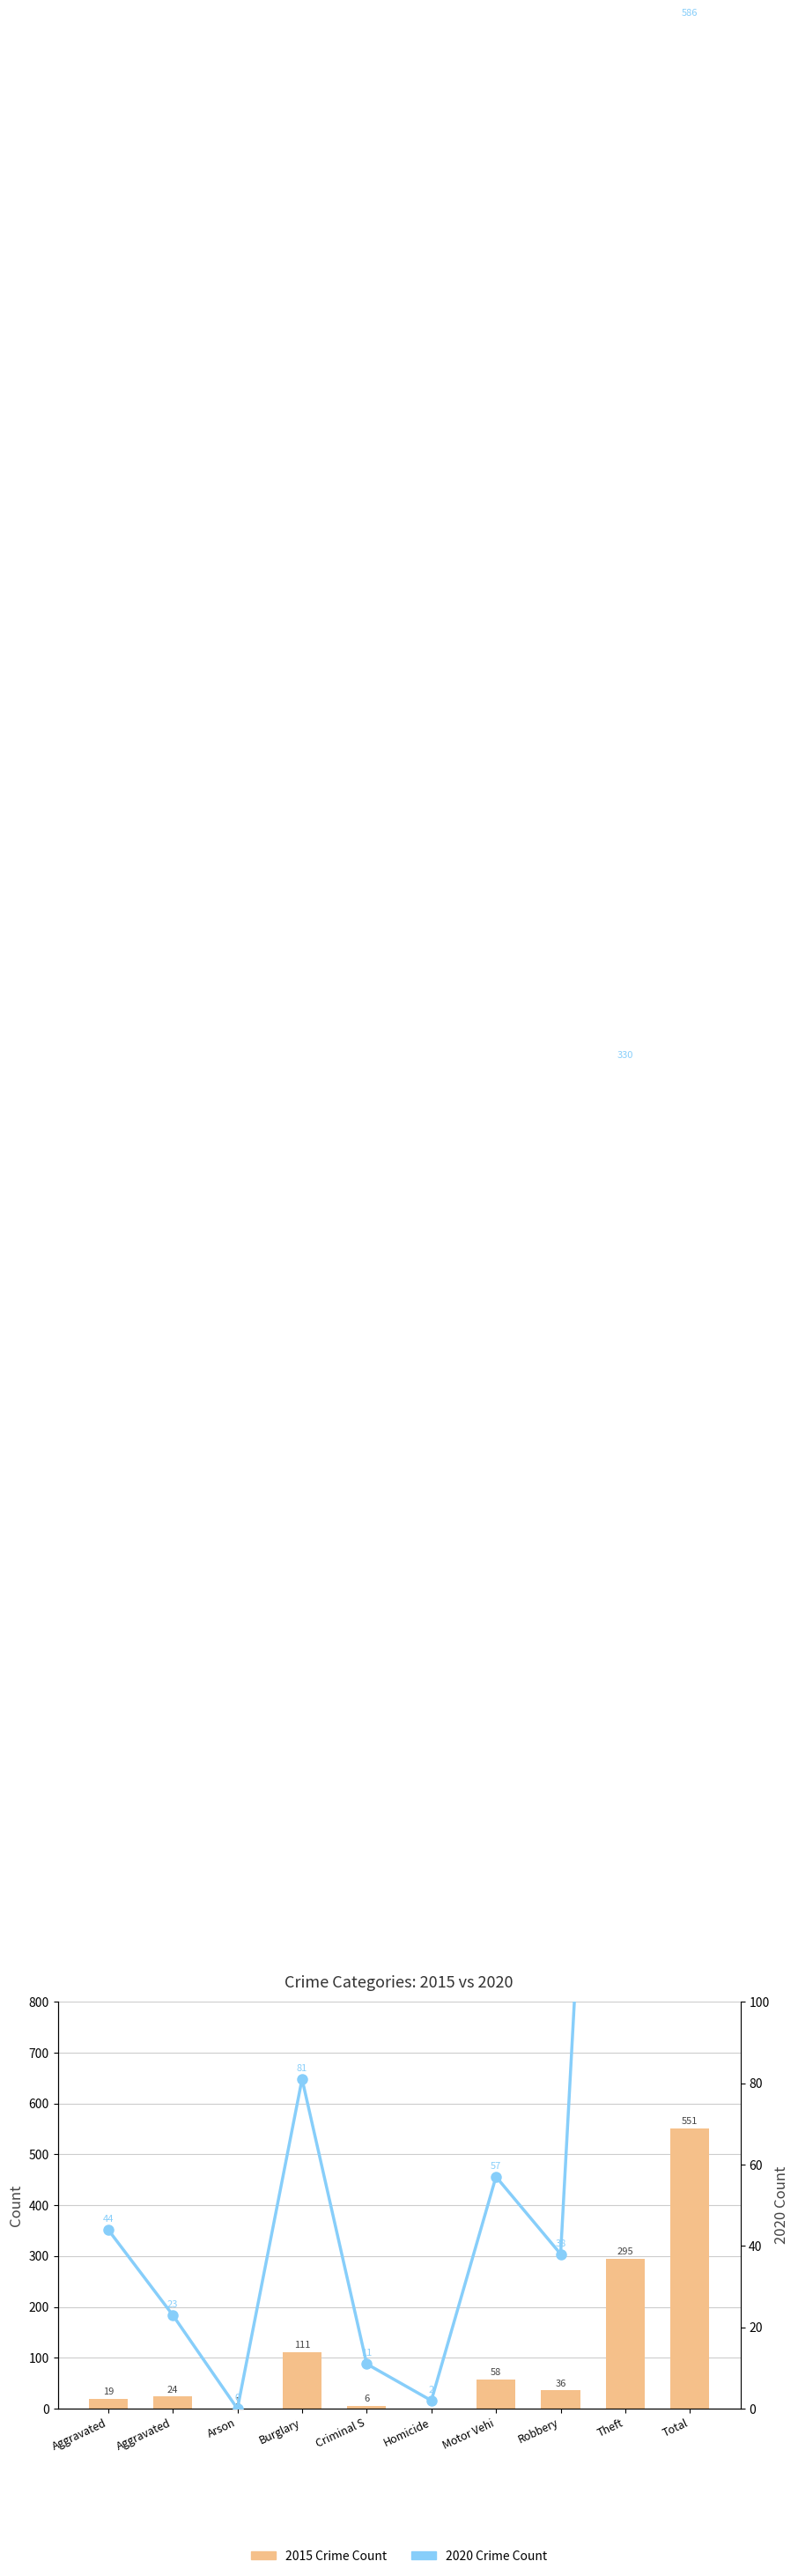

At how many categories does at least one series exceed 184?

2